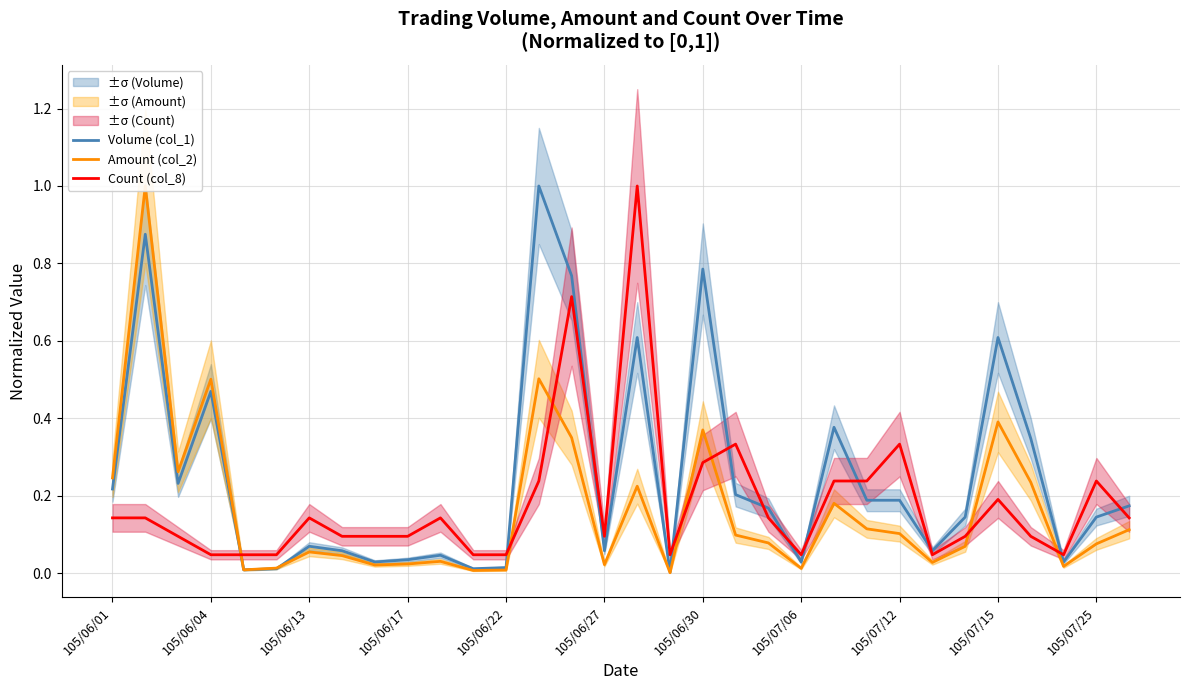

What are all the series names shown in the legend?

Volume (col_1), Amount (col_2), Count (col_8)